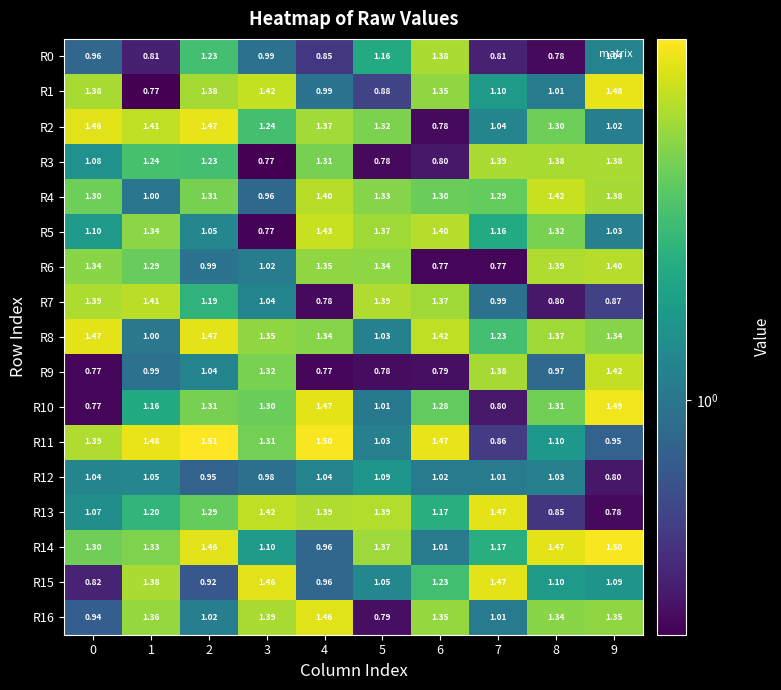

Count the number of categories in the chart.

10